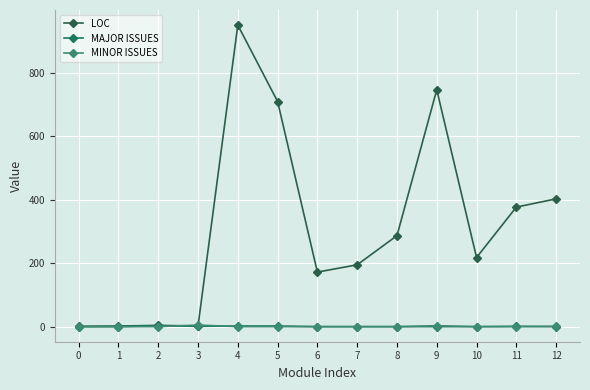

Is the value of MAJOR ISSUES at 1 greater than the value of LOC at 2?

No